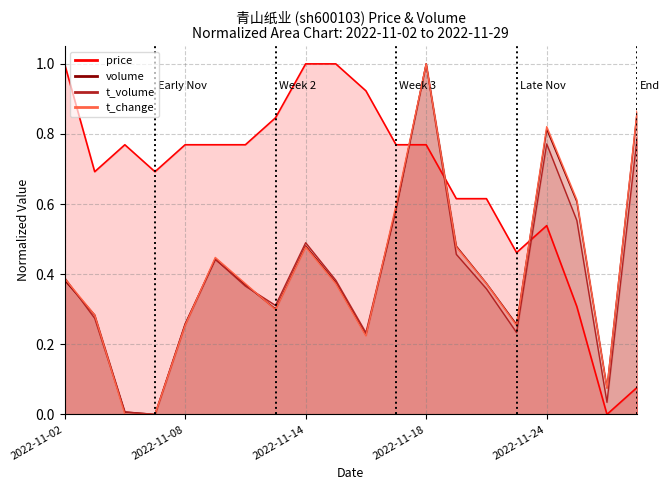

What is the sum of the values at 2022-11-02 and 2022-11-17?

1.8